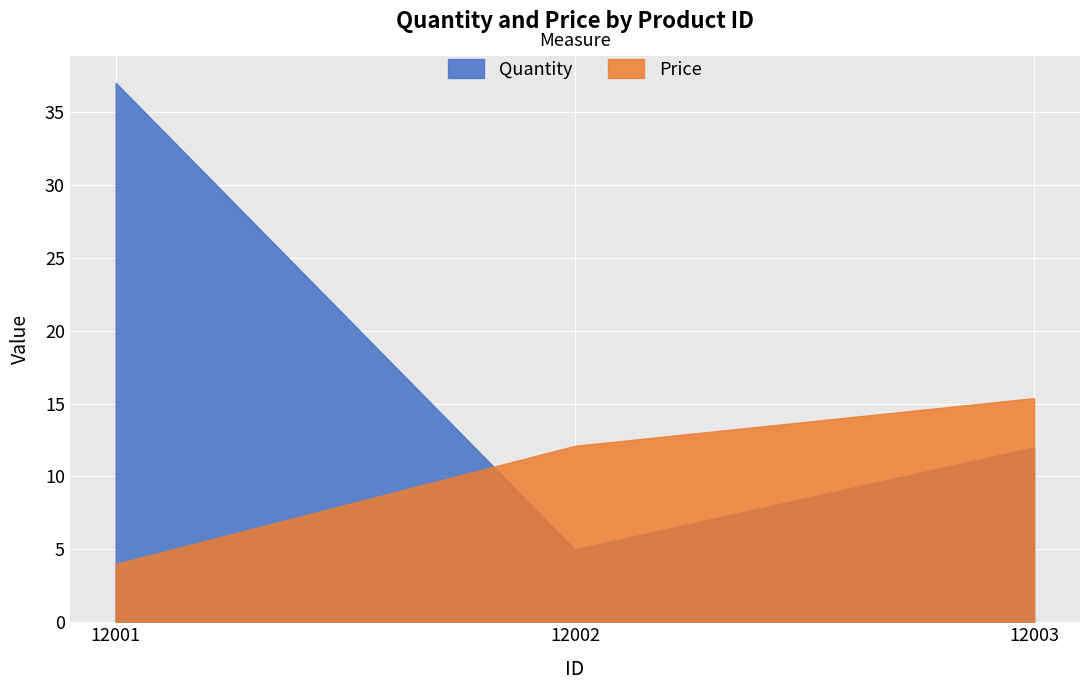

Reading left to right, what are all the values shown in this chart?

Quantity: 37.0	5.0	12.0
Price: 4.0	12.1	15.4